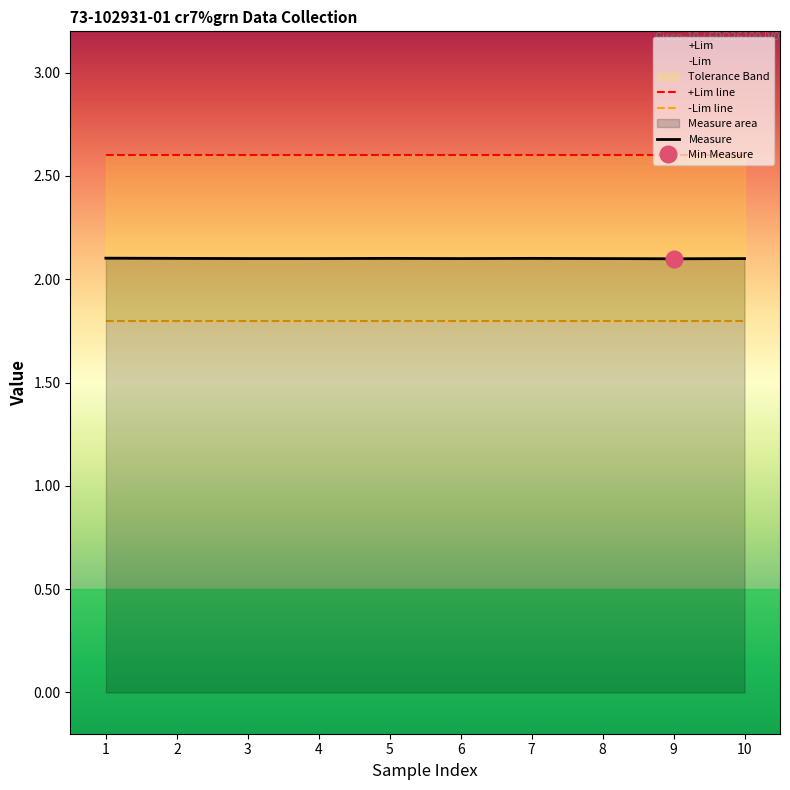

True or false: +Lim has a value of 1.1 at 8.

False